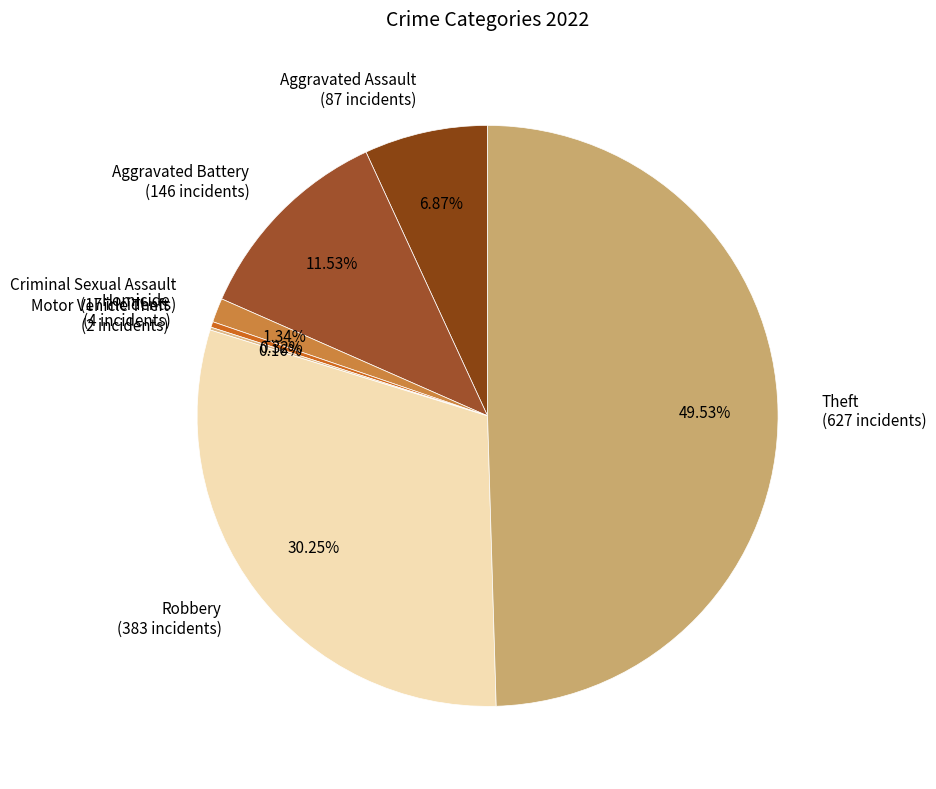

Combined, do Robbery (383 incidents) and Criminal Sexual Assault (17 incidents) account for over 50%?

No